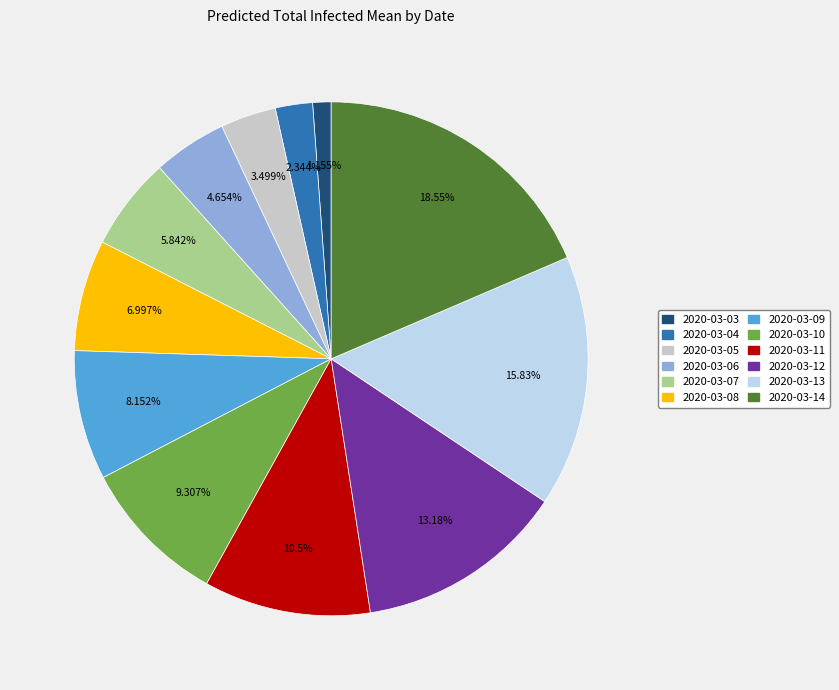

What is the ratio of the value at 2020-03-07 to the value at 2020-03-09?

0.7